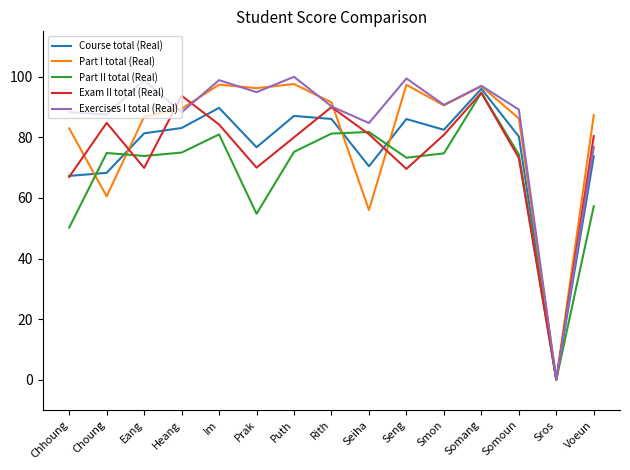

The Exercises I total (Real) series shows 137.2 at Seng. True or false?

False